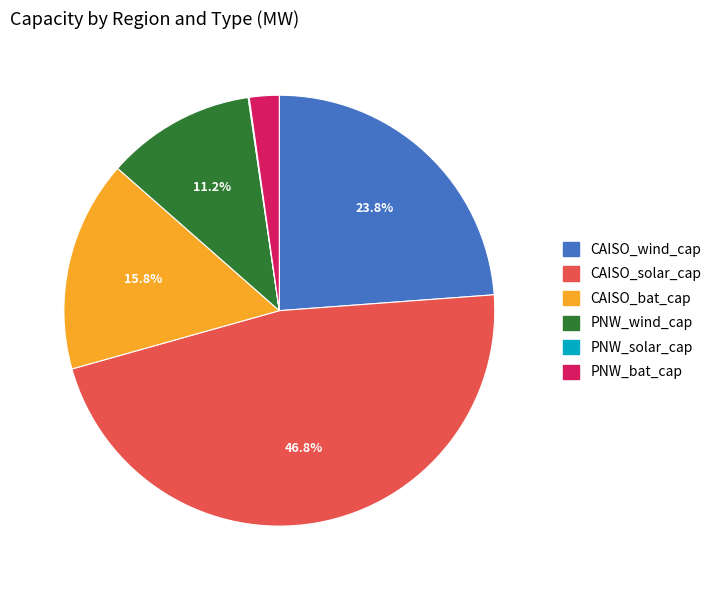

How much of the chart is everything except CAISO_solar_cap?

53.2%